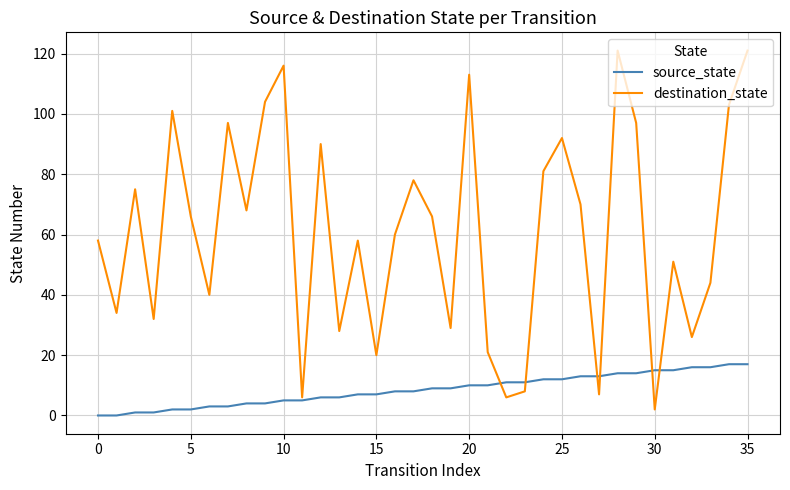

What is the maximum value shown in the chart?

121